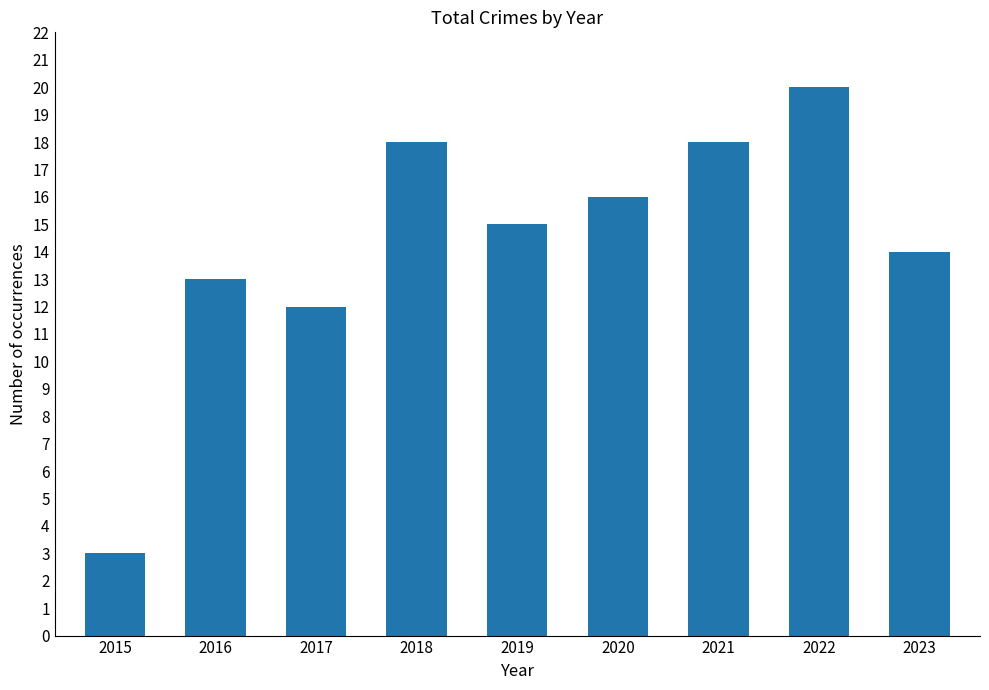

What is the ratio of the value at 2021 to the value at 2016?

1.4